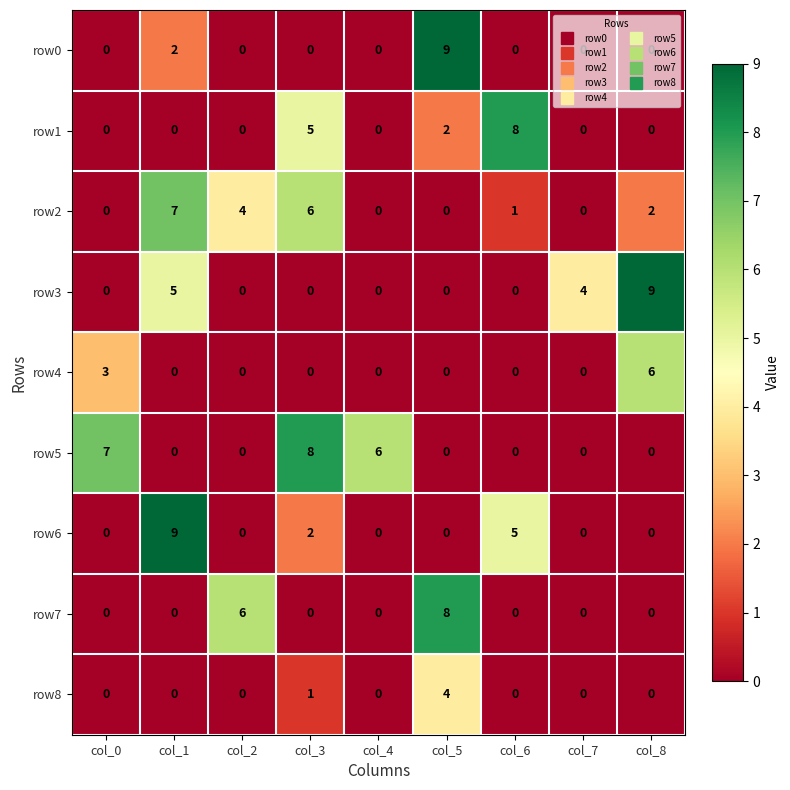

What is the difference between the highest and lowest values at col_0?

7